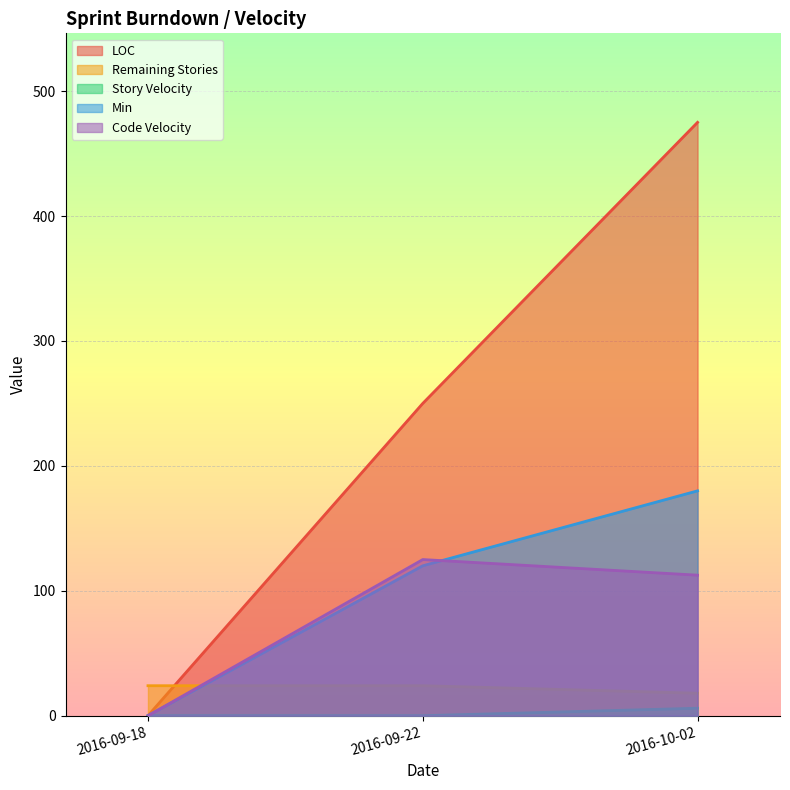

True or false: Story Velocity has a value of 1.9 at 2016-09-22.

False